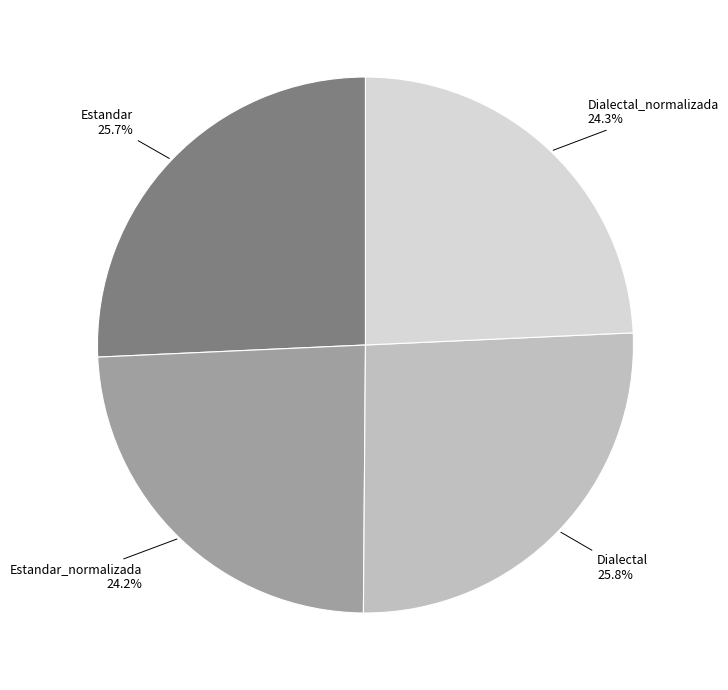

To the nearest percent, what percentage of the pie is Estandar_normalizada?

24%